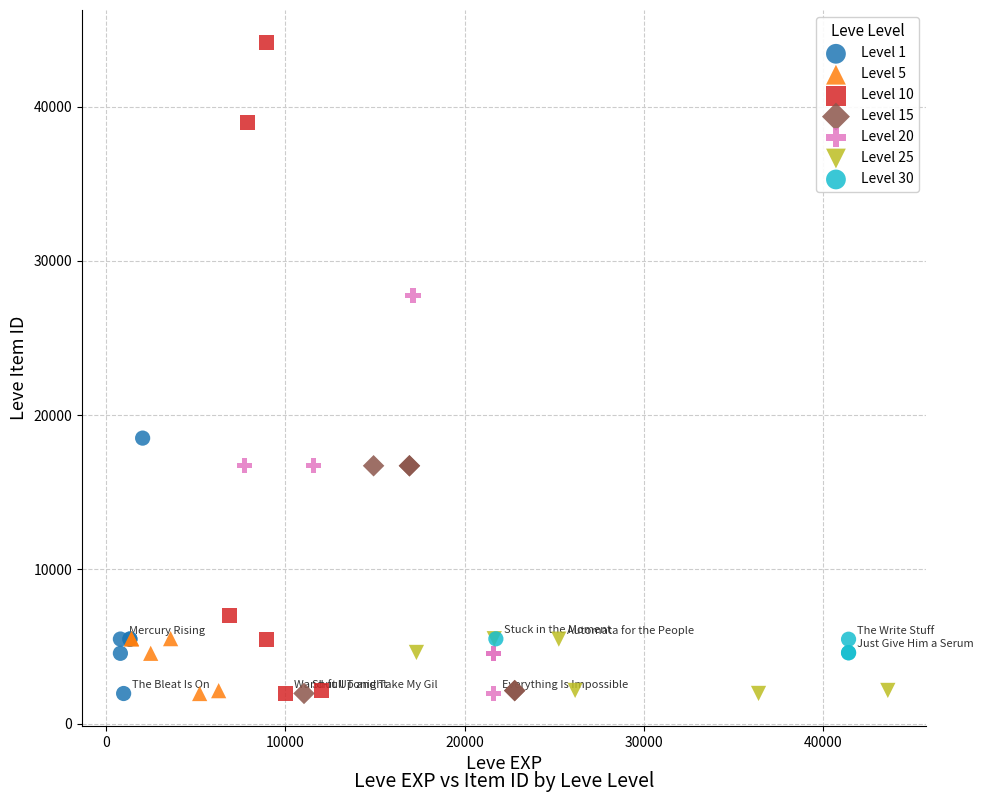

Which series reaches the maximum Y coordinate?

Level 10